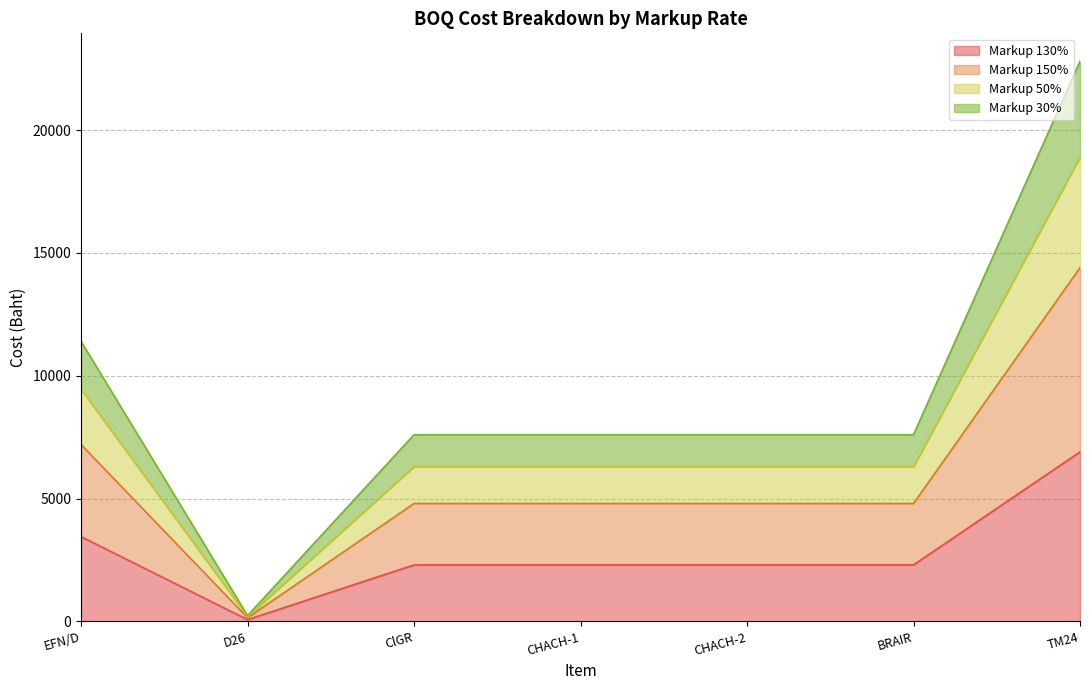

At which category is the sum across all series the highest?

TM24